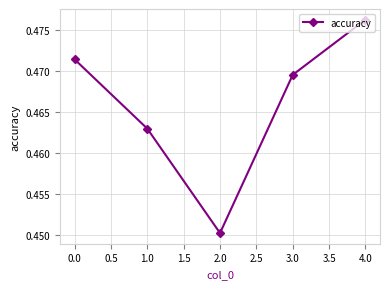

The chart shows a value of 0.8 at 4.0. True or false?

False